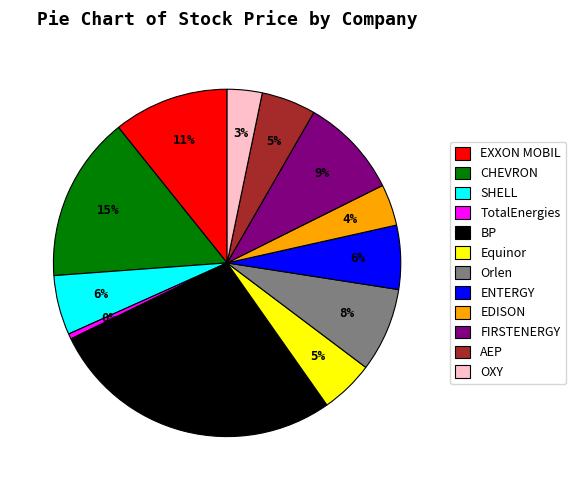

Which category has the biggest portion of the pie?

BP